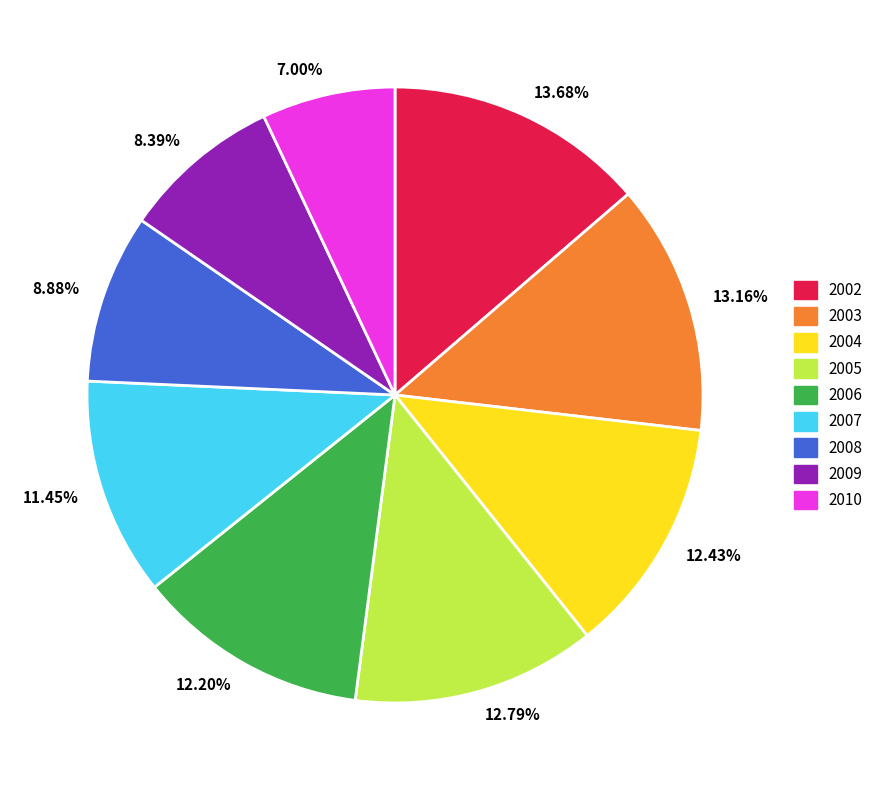

Is it true that 2008 is 9% of the pie?

True